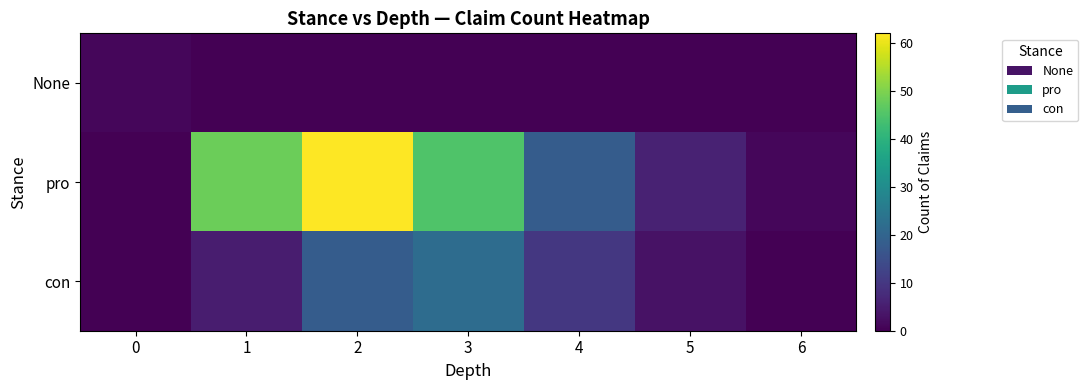

Reading left to right, list all the values displayed in this chart.

None: 0=1	1=0	2=0	3=0	4=0	5=0	6=0
pro: 0=0	1=48	2=62	3=45	4=18	5=6	6=1
con: 0=0	1=5	2=18	3=22	4=10	5=3	6=0